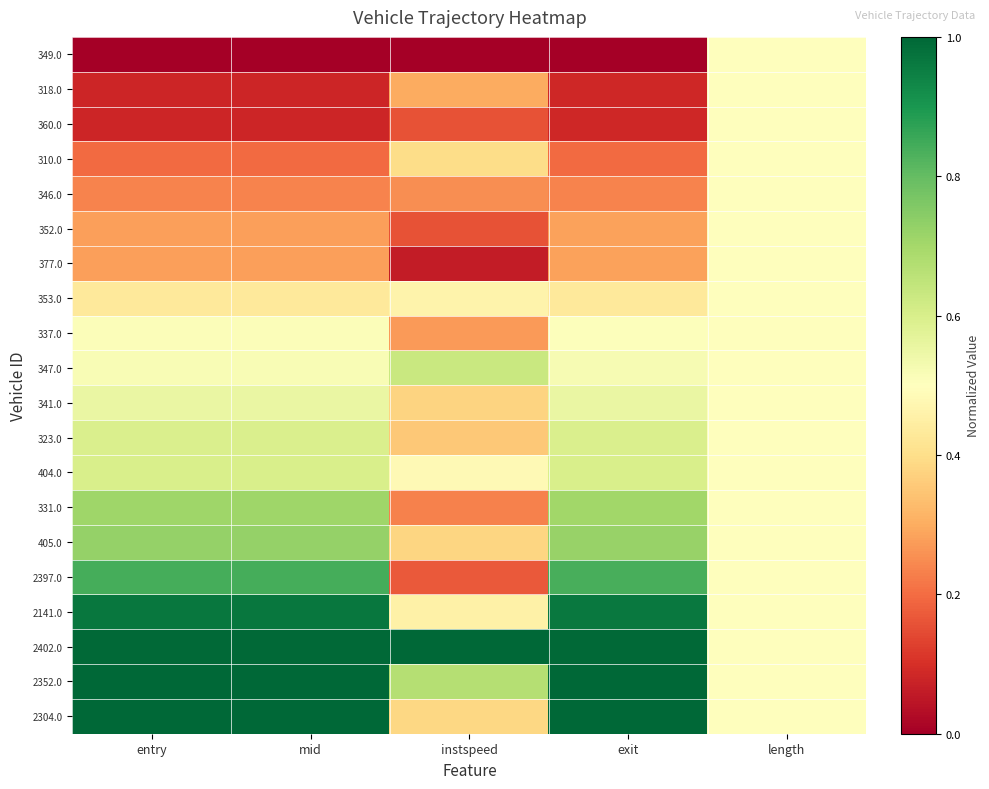

At how many categories does at least one series exceed 0?

5